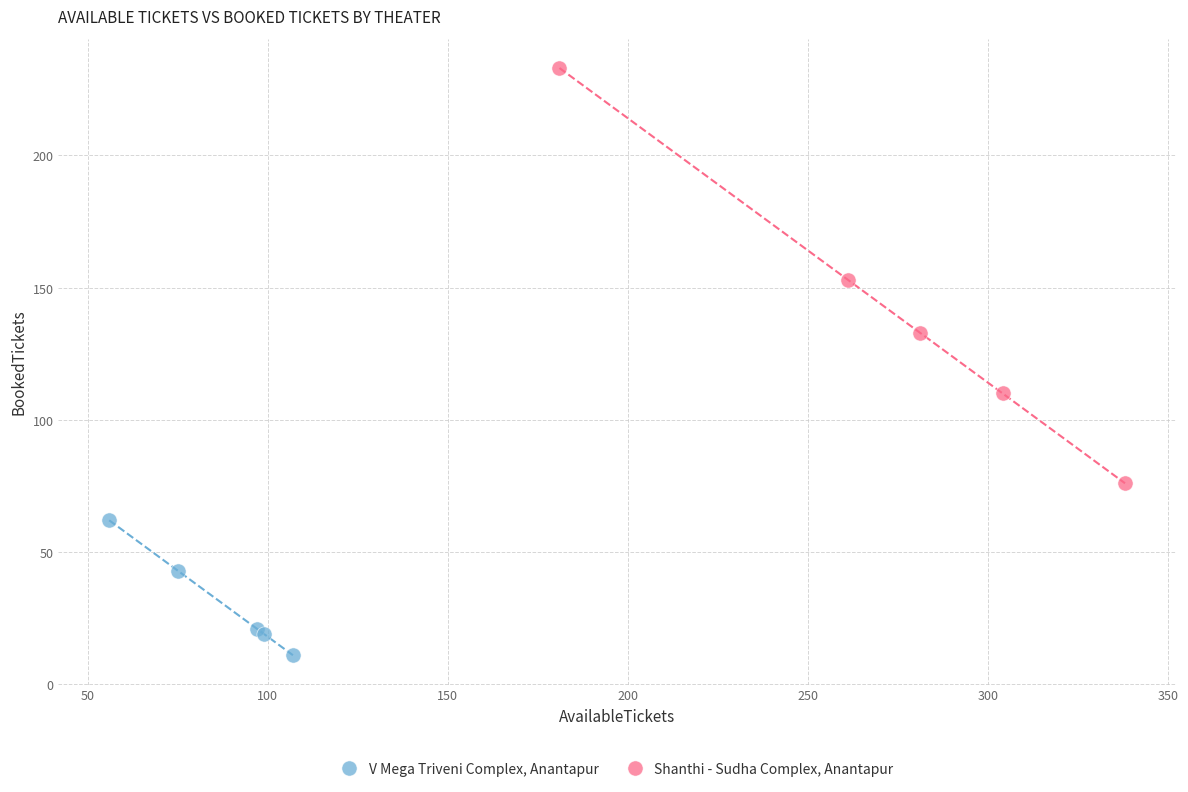

Which series contains the highest Y value?

Shanthi - Sudha Complex, Anantapur